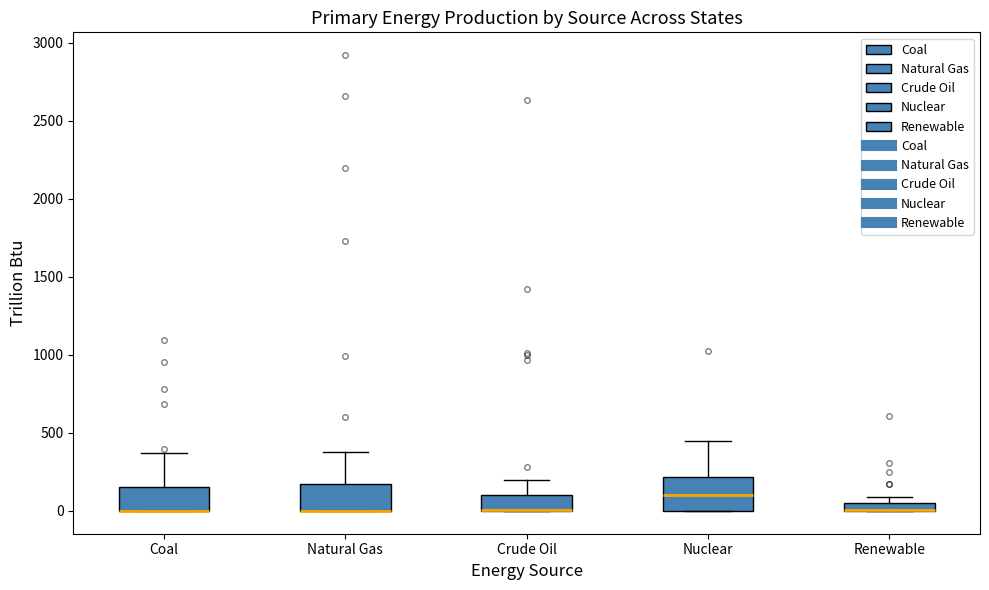

Comparing the boxes themselves (not the whiskers), which one is the tallest?

Nuclear